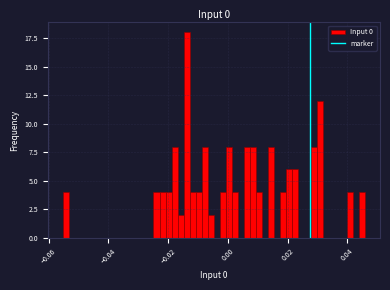

Read against the x-axis, roughly where is the centre of the tallest bar?

-0.014